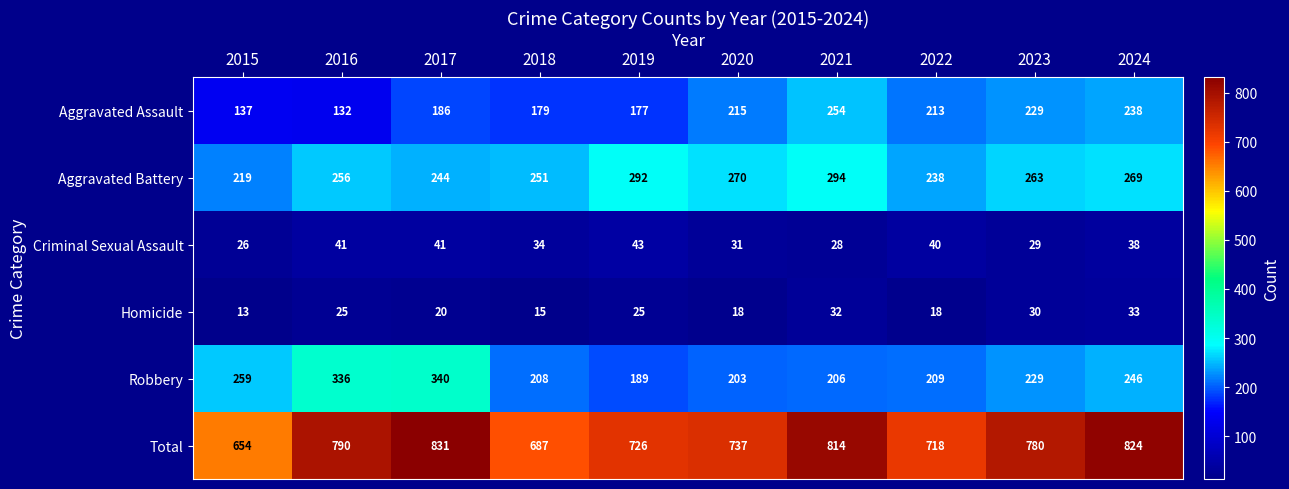

How many distinct data groups are displayed?

6